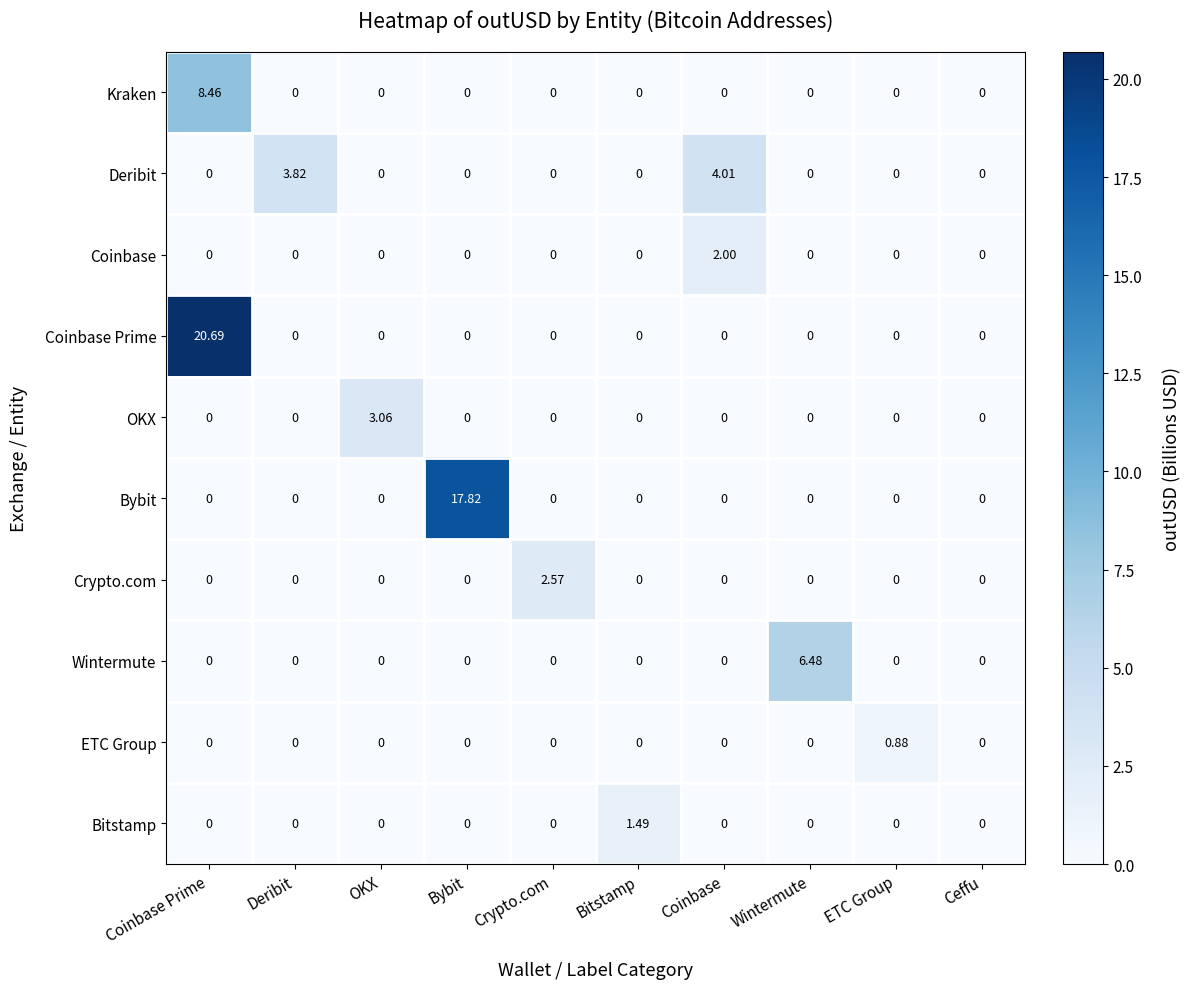

Which category has the highest value in the Bitstamp series?

Bitstamp